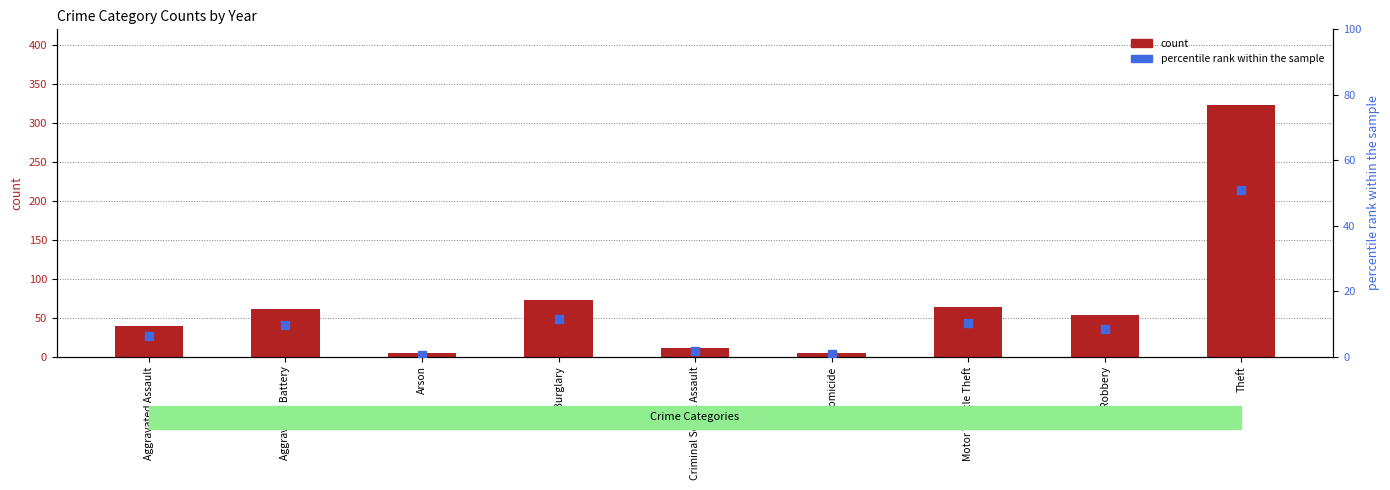

At how many categories does at least one series exceed 148?

1